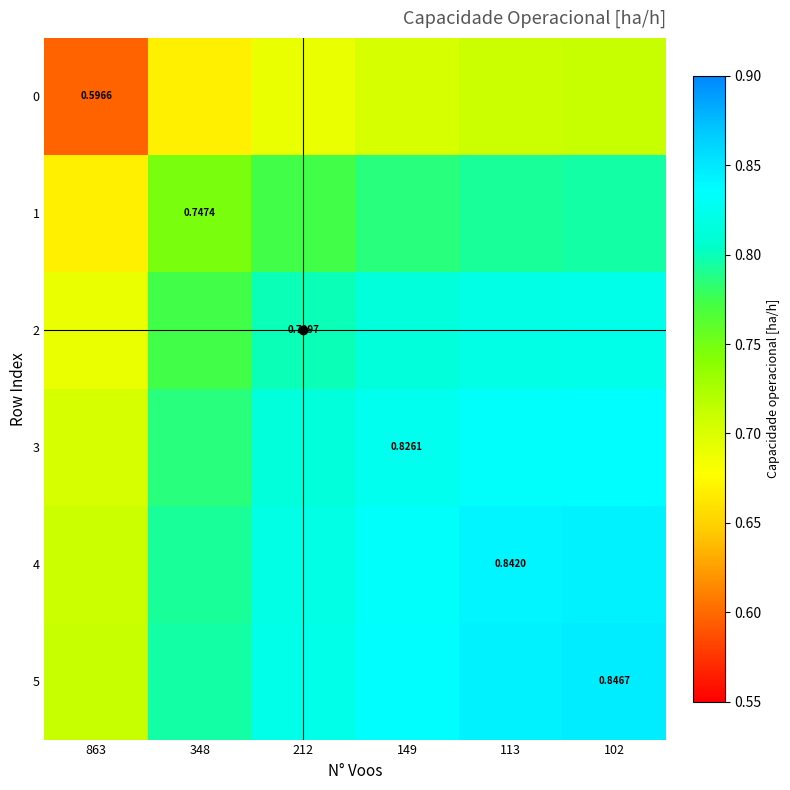

Is it true that 3 equals 1.1 at 863?

False